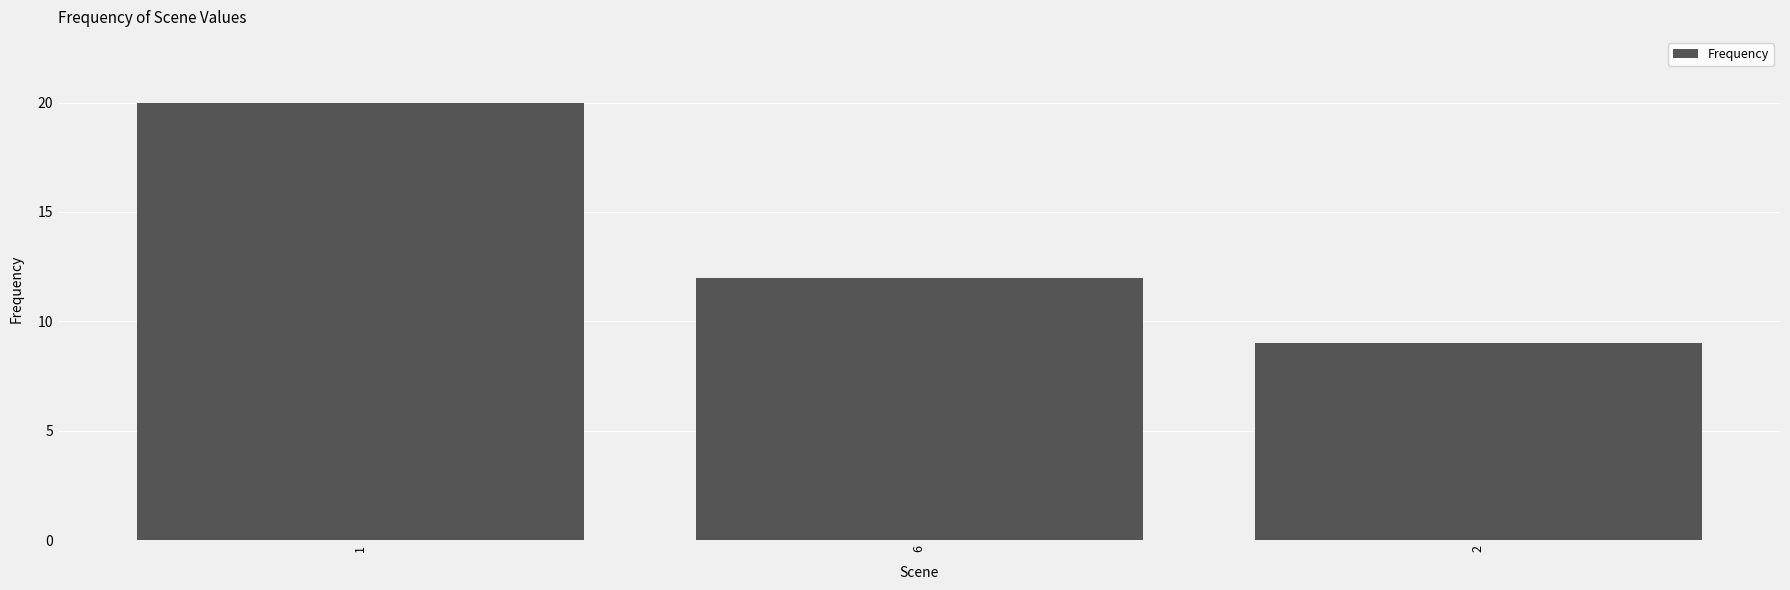

What is the label of the 3rd bar from the left?

2